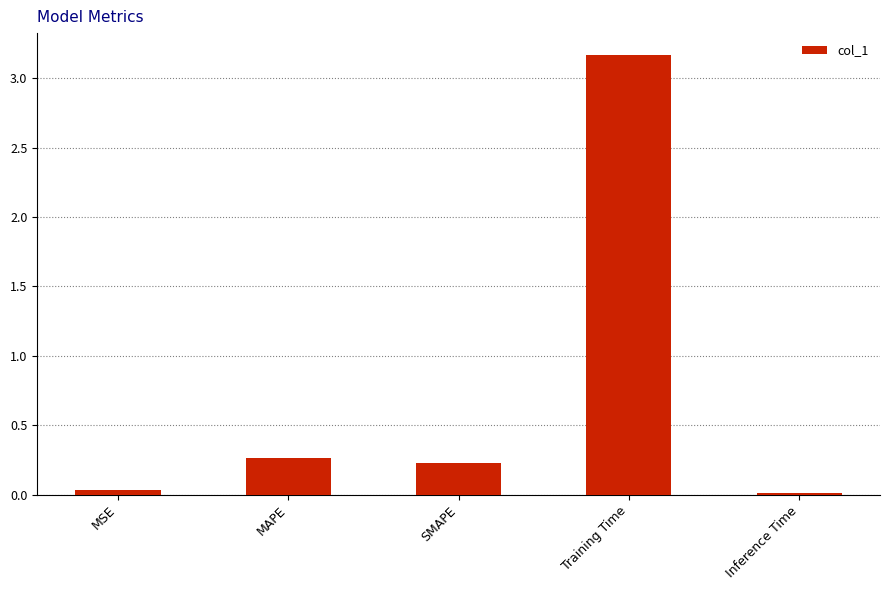

Which category has the highest value across all series?

Training Time